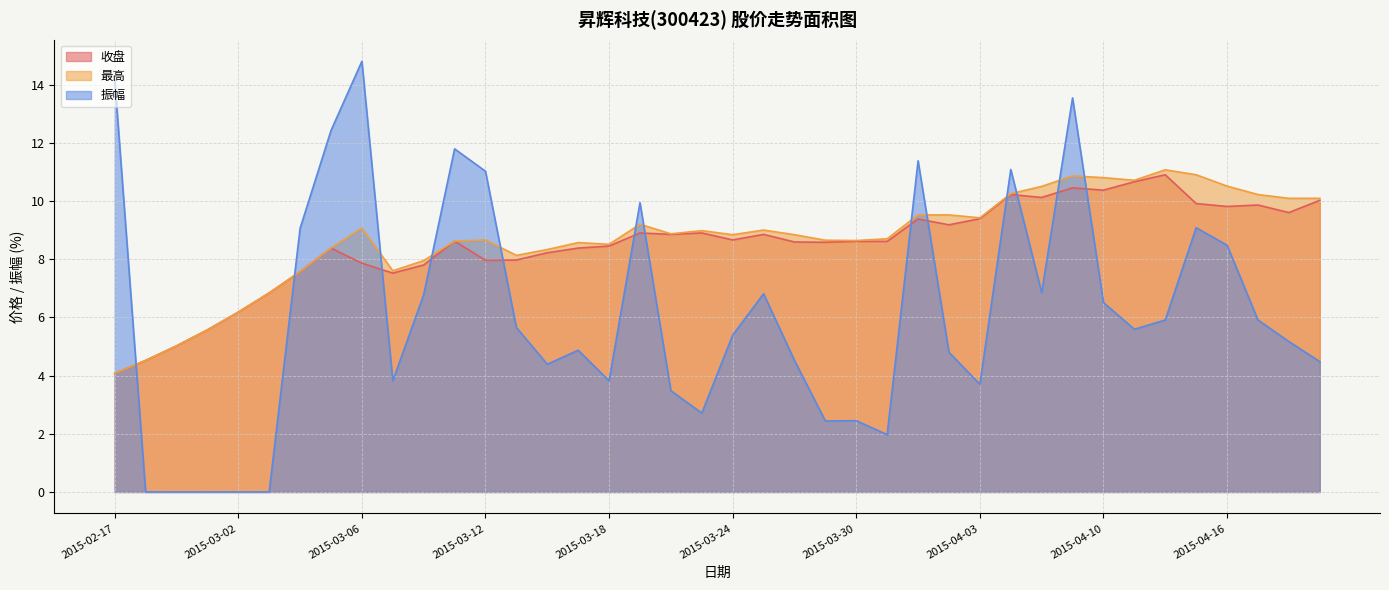

List the labels in order of 振幅 value, smallest first.

2015-02-25, 2015-02-26, 2015-02-27, 2015-03-02, 2015-03-03, 2015-03-31, 2015-03-27, 2015-03-30, 2015-03-23, 2015-03-20, 2015-04-03, 2015-03-09, 2015-03-18, 2015-03-16, 2015-04-21, 2015-03-26, 2015-04-02, 2015-03-17, 2015-04-20, 2015-03-24, 2015-04-13, 2015-03-13, 2015-04-14, 2015-04-17, 2015-04-10, 2015-03-10, 2015-03-25, 2015-04-08, 2015-04-16, 2015-03-04, 2015-04-15, 2015-03-19, 2015-03-12, 2015-04-07, 2015-04-01, 2015-03-11, 2015-03-05, 2015-04-09, 2015-02-17, 2015-03-06